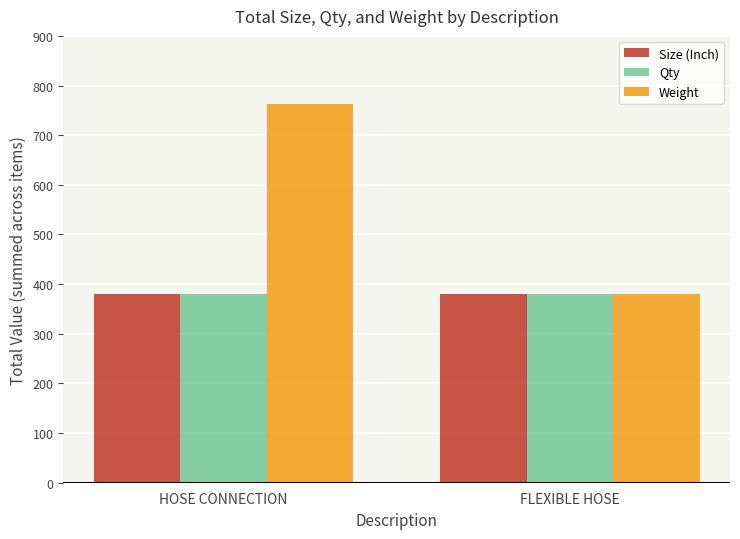

What is the difference between the maximum and minimum values in the Weight series?

382